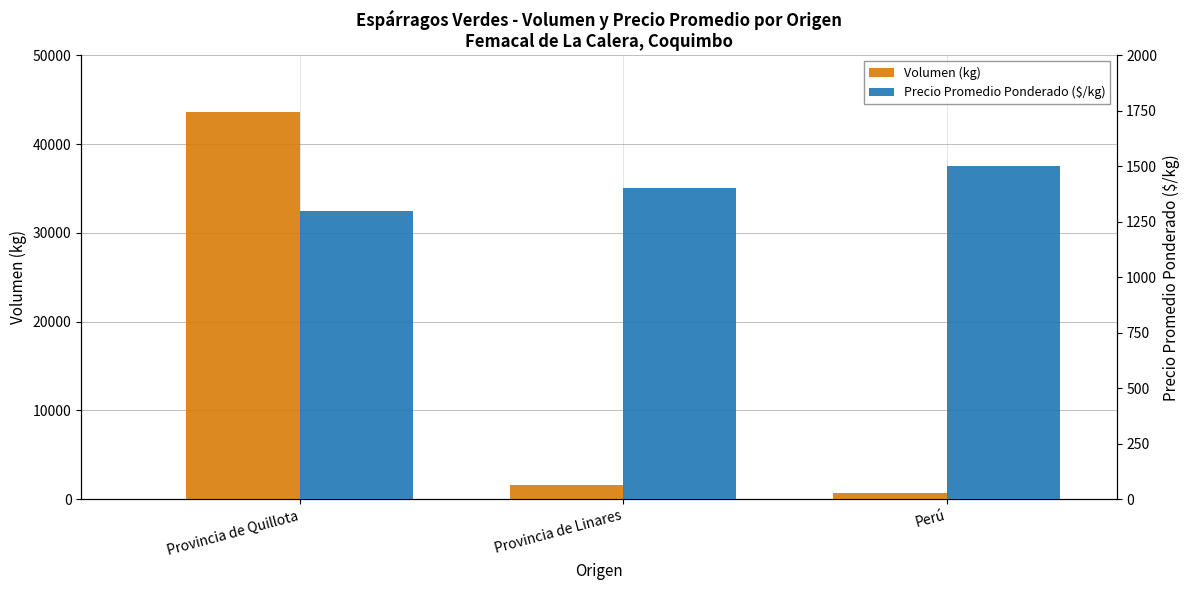

What is the maximum value shown in the chart?

43650